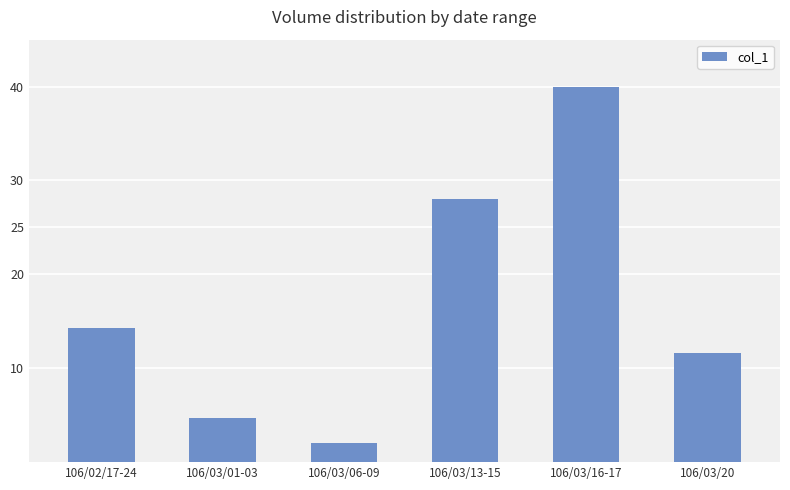

Reading left to right, extract all data points from this chart.

14.3	4.7	2.0	28.1	40.0	11.6